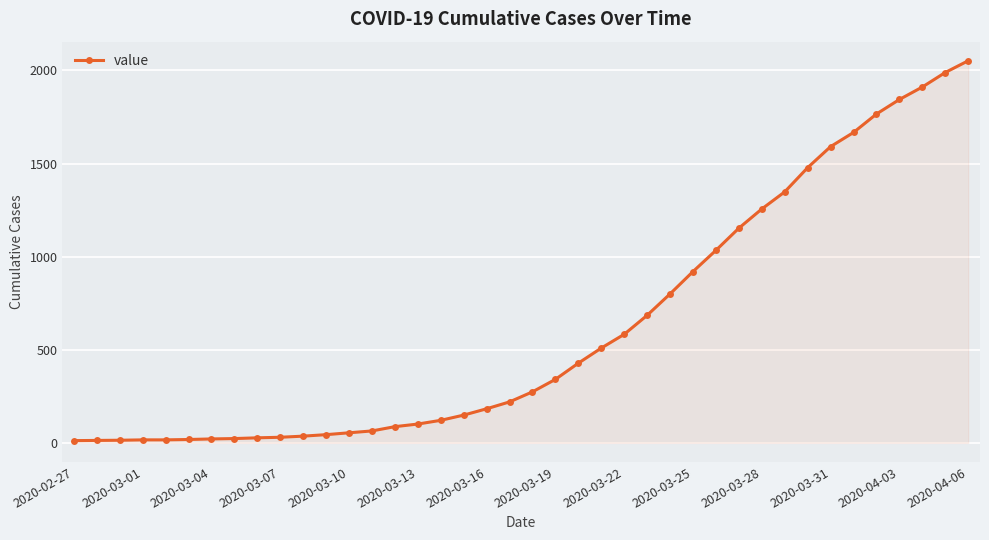

What is the difference between the maximum and minimum values?

2040